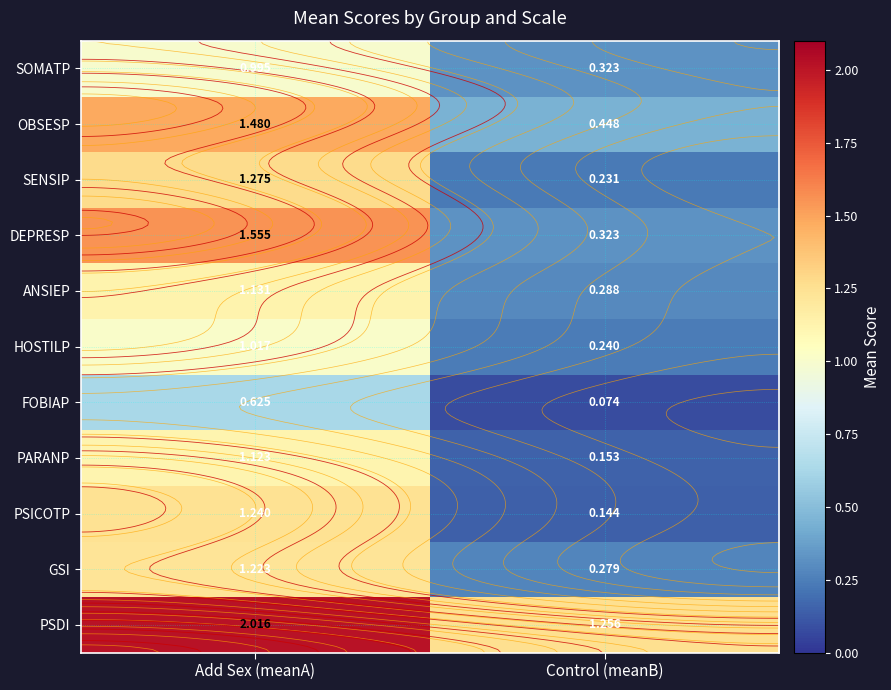

What is the smallest value displayed?

0.1